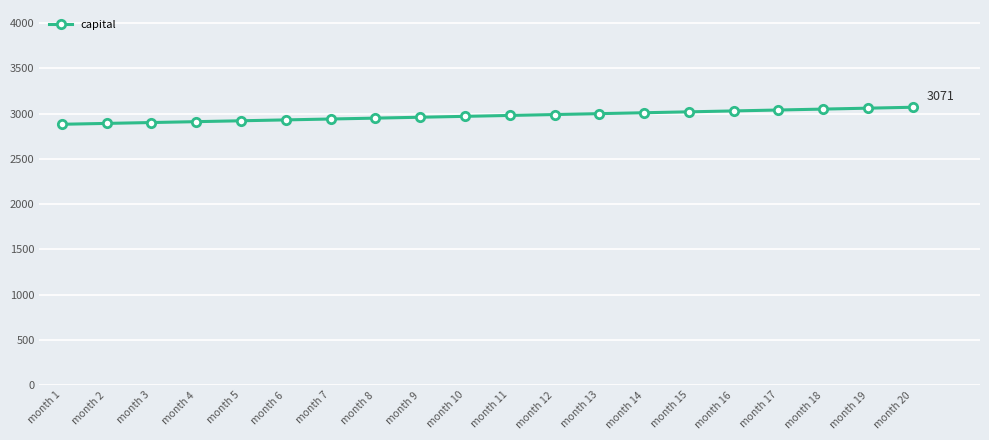

How many data points are above 2980?

10